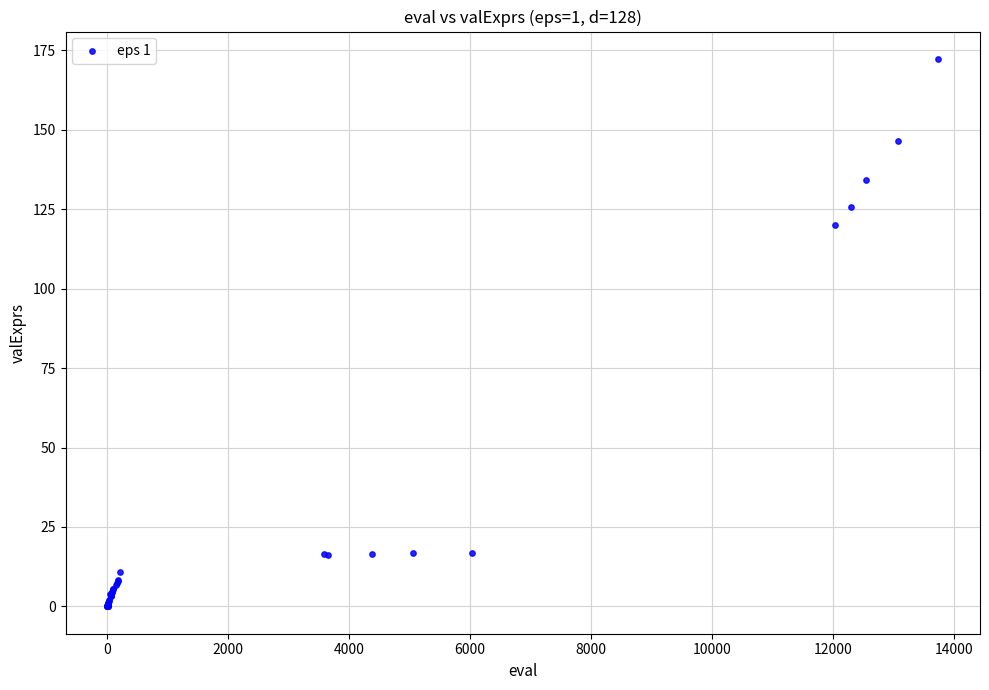

What Y value in the scatter plot is closest to 86?

119.9